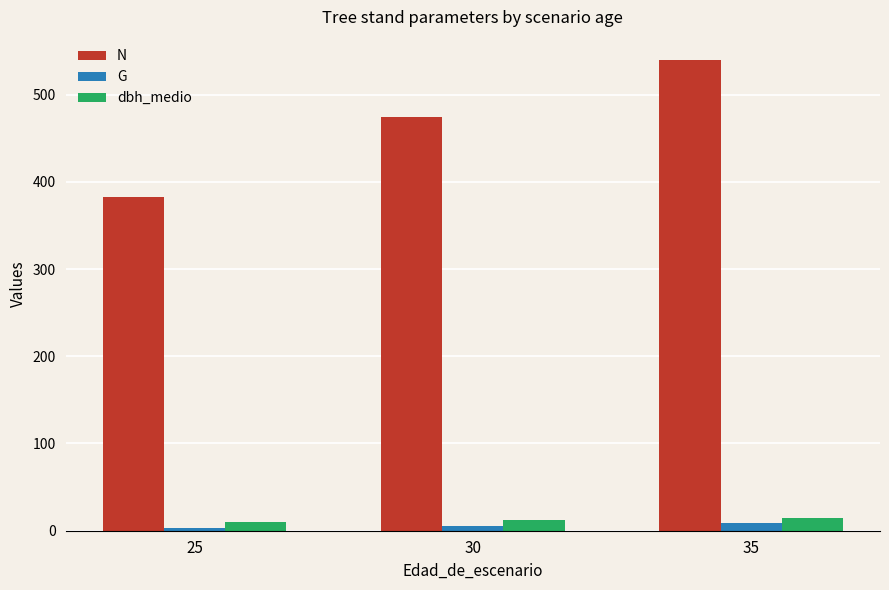

Is the value of N at 35 greater than the value of dbh_medio at 35?

Yes